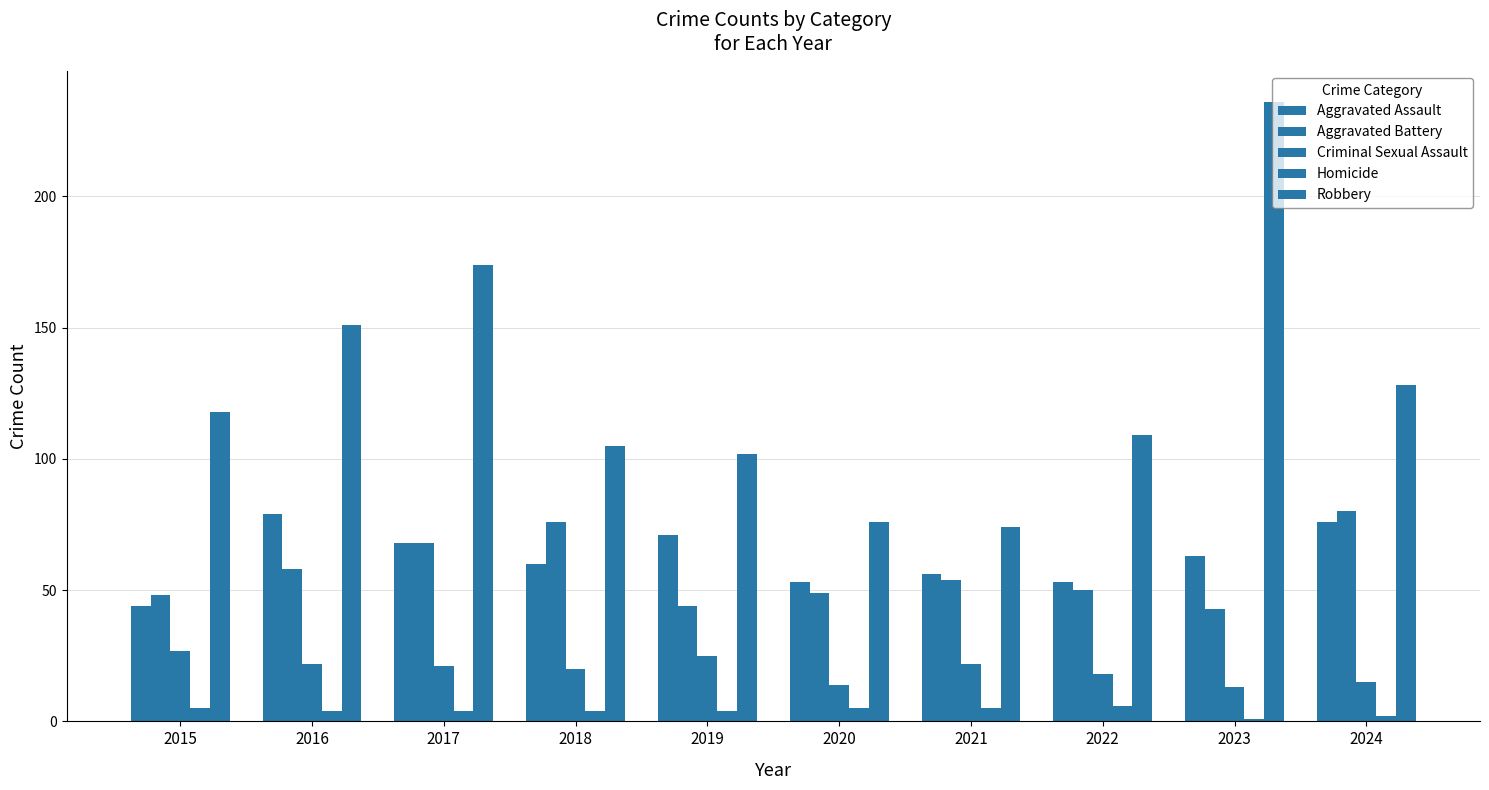

How many series are shown in this chart?

5